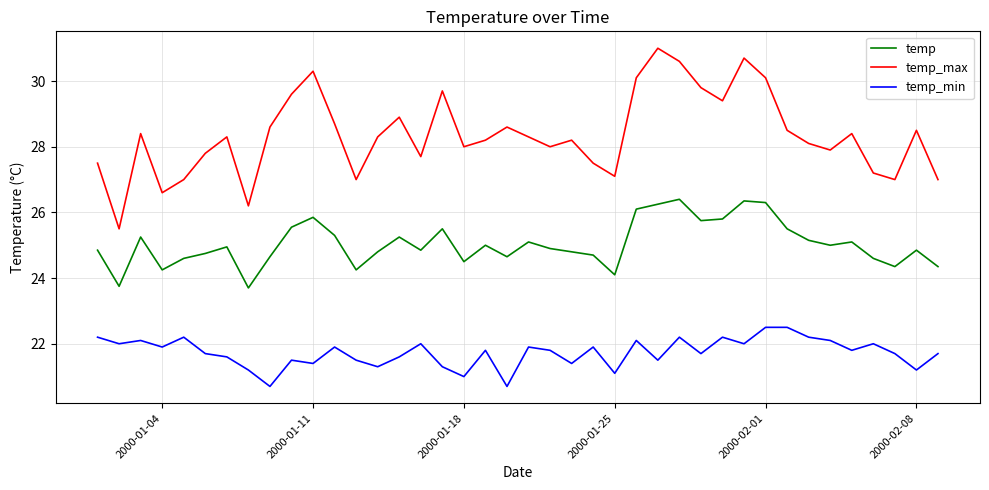

True or false: temp_max and temp_min intersect in this chart.

False